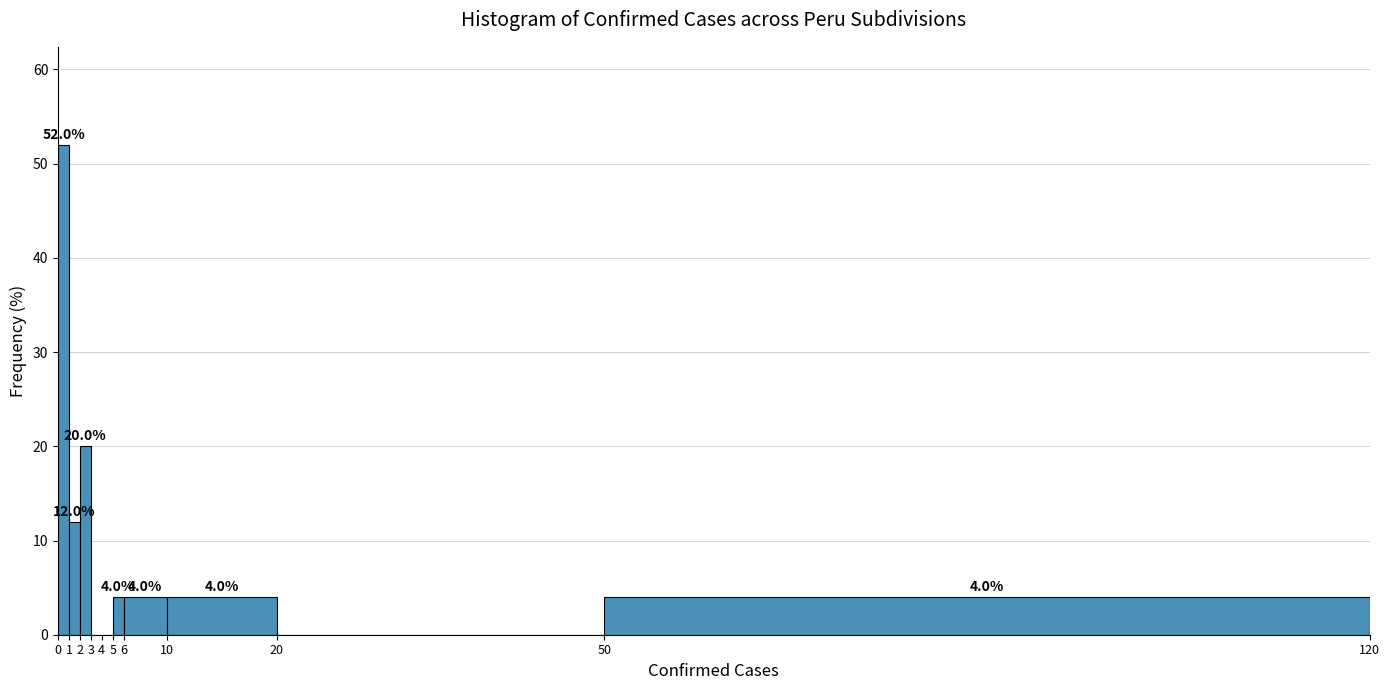

Over which range of the x-axis is the bar tallest?

0 to 1